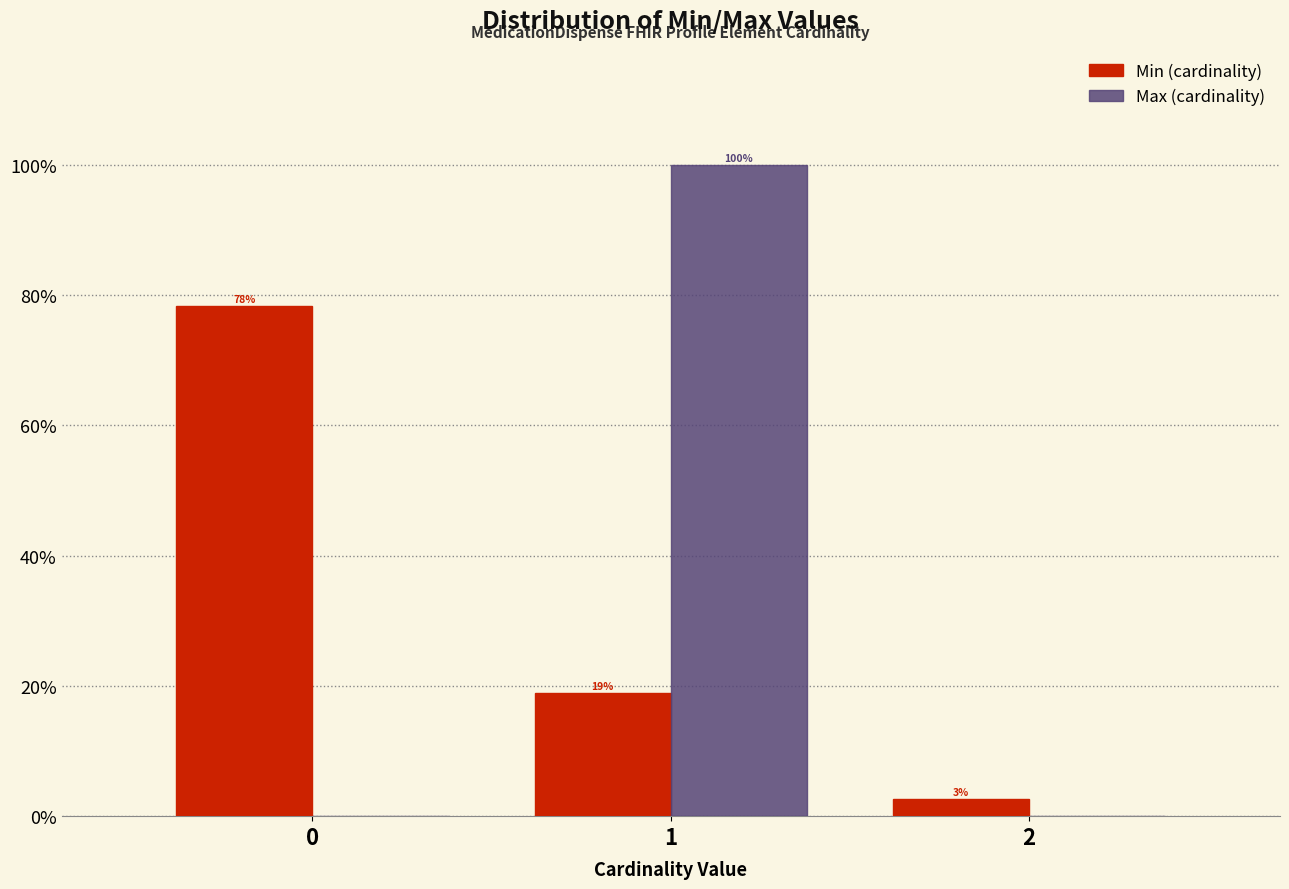

What is the greatest value displayed?

100.0